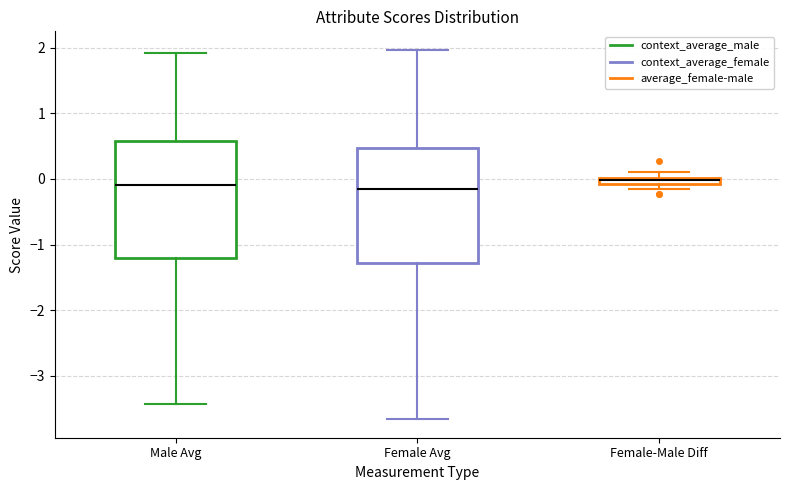

Where is the lower edge of the box for Female-Male Diff on the y-axis? The values are not printed on the chart, so give them approximately, as read against the axis.

-0.1